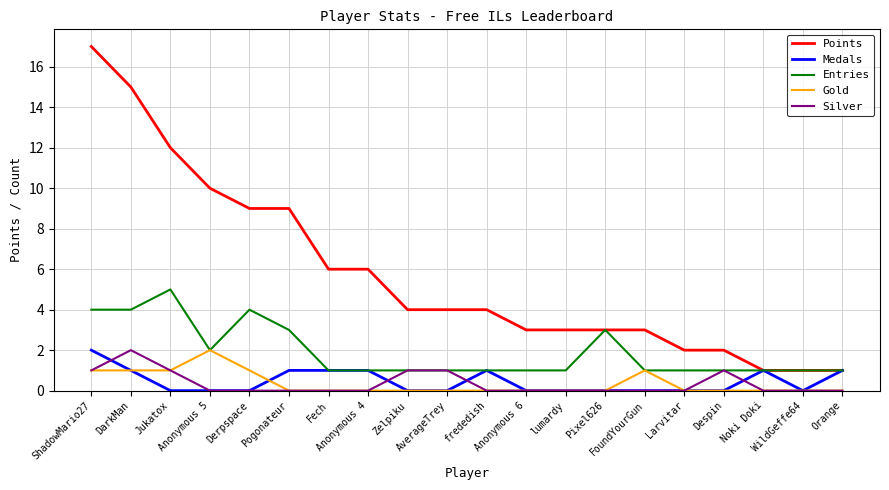

Which series has the largest range (max minus min)?

Points